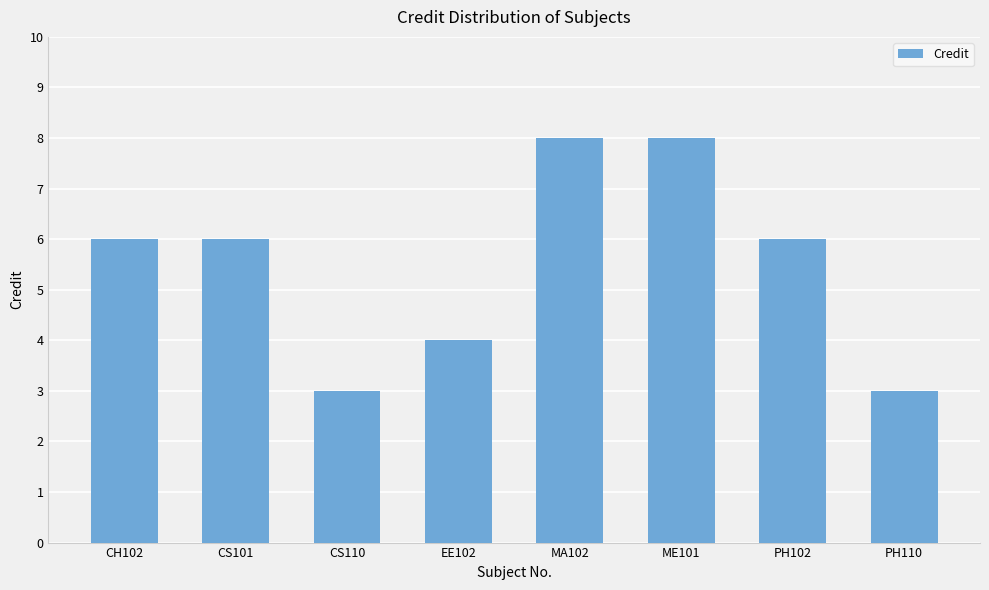

What is the label of the 3rd bar from the right?

ME101